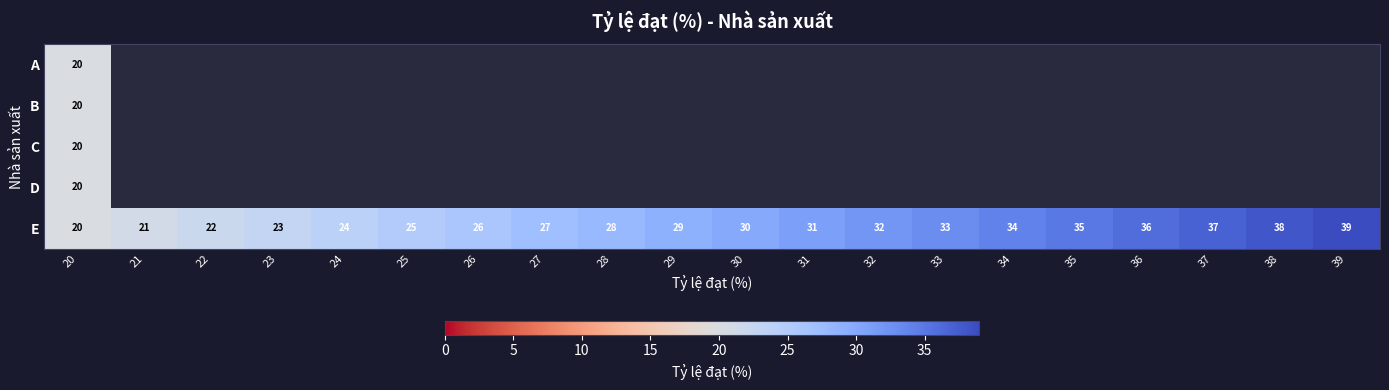

The value of E at 38 is 38. True or false?

True